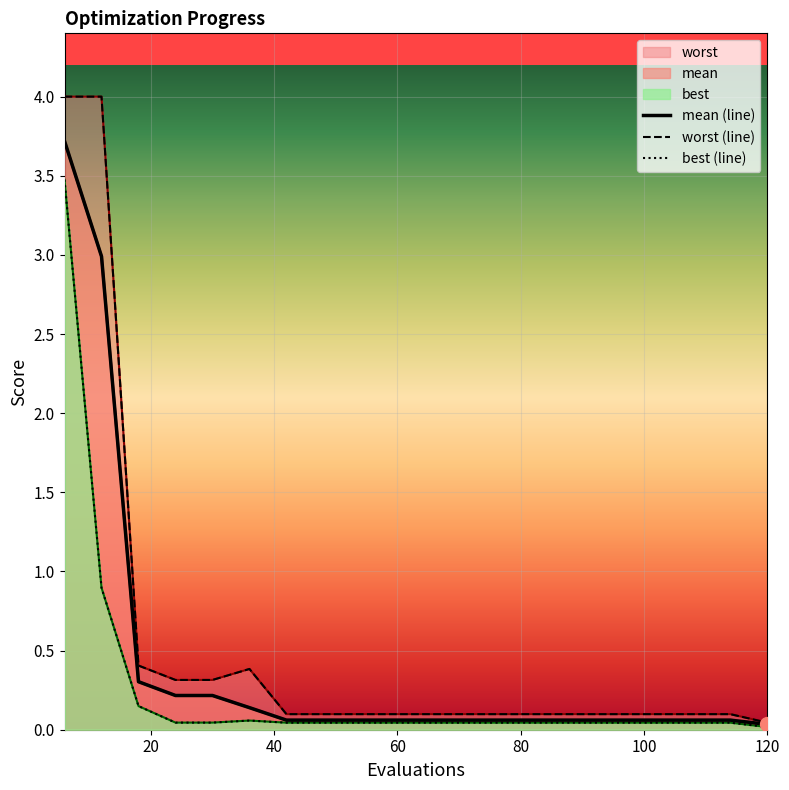

At how many categories does at least one series exceed 3?

2